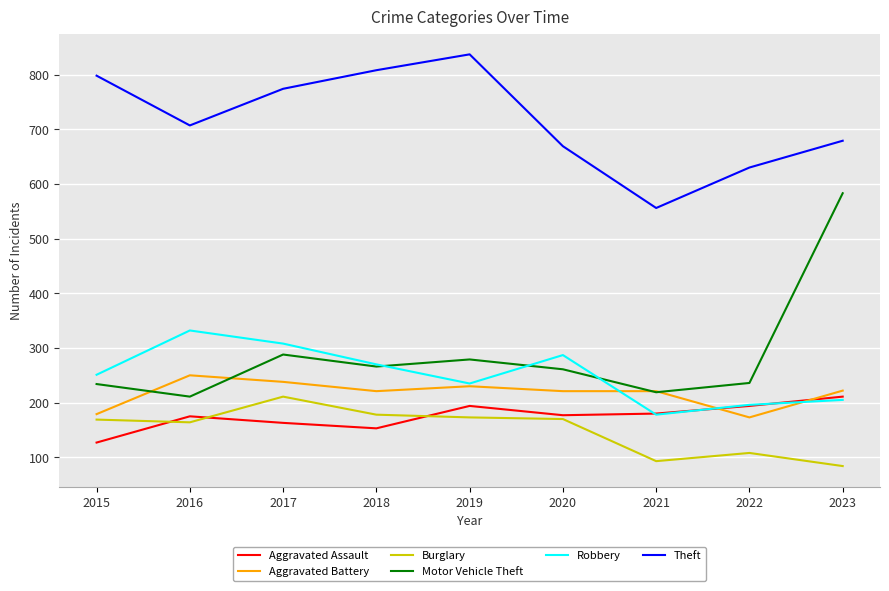

How many categories are shown in the chart?

9